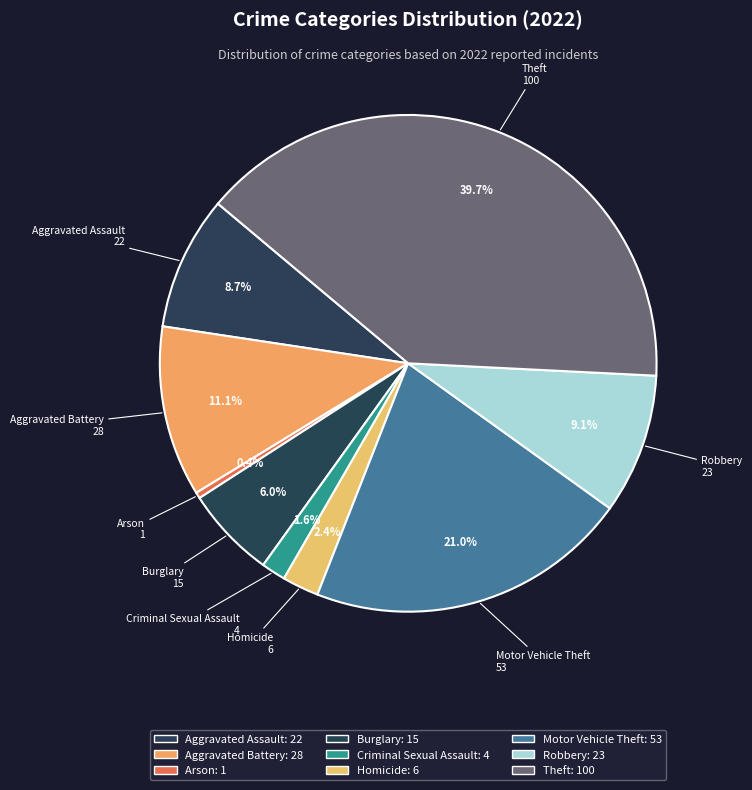

How many slices are in this pie chart?

9